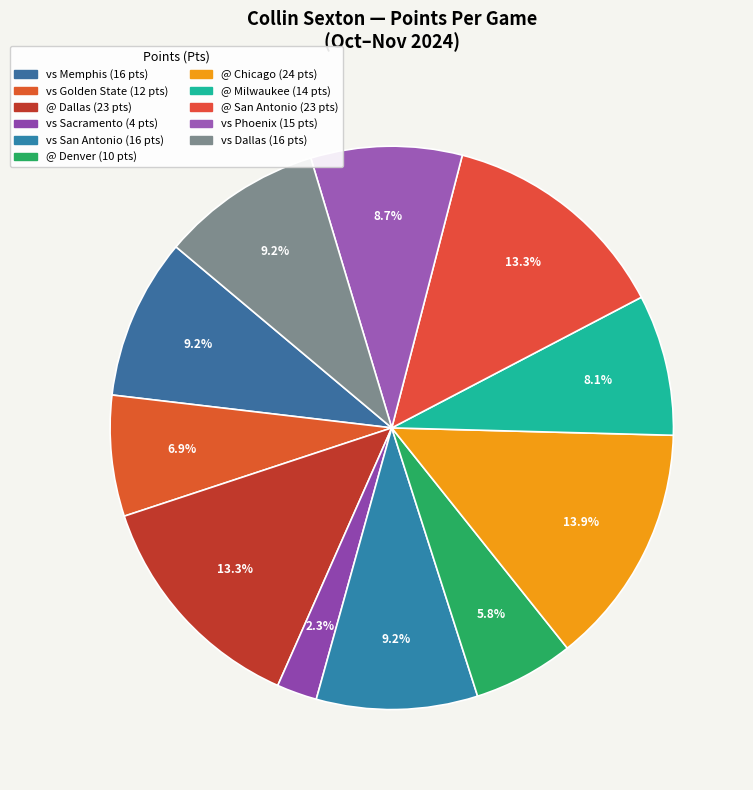

To the nearest percent, what is the combined percentage of @ San Antonio and vs San Antonio?

23%